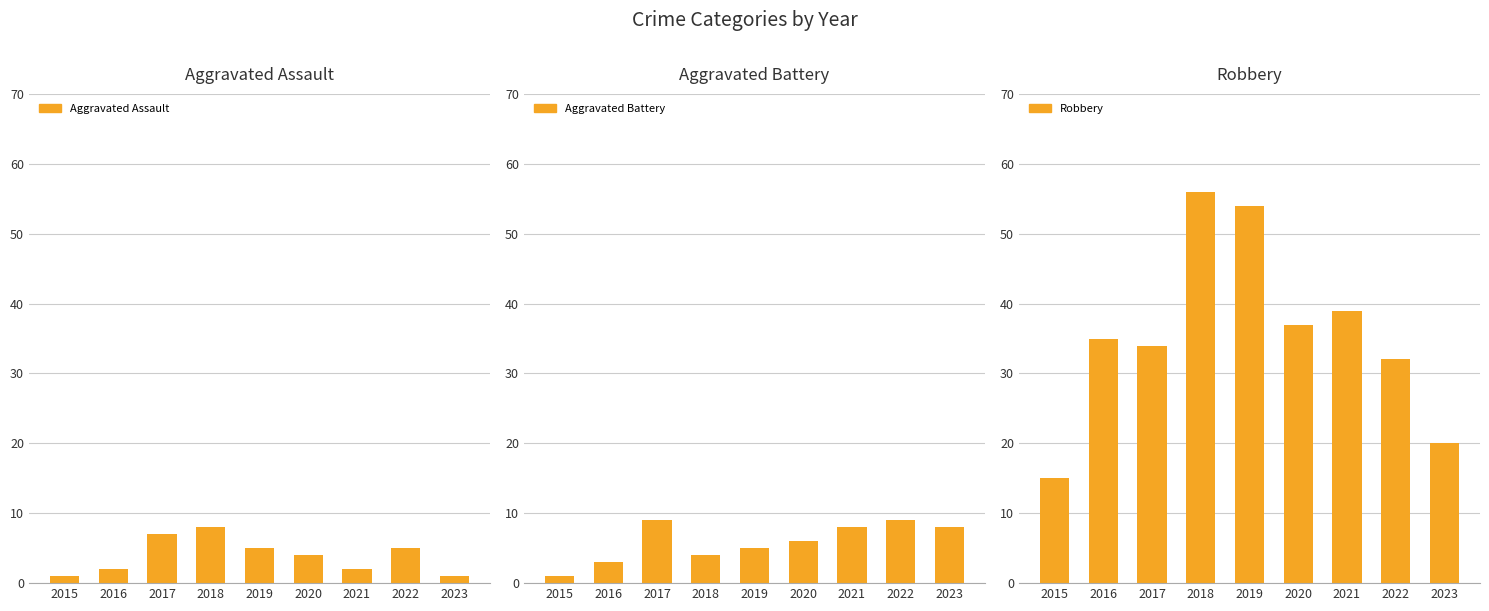

At which category is the sum across all series the highest?

2018